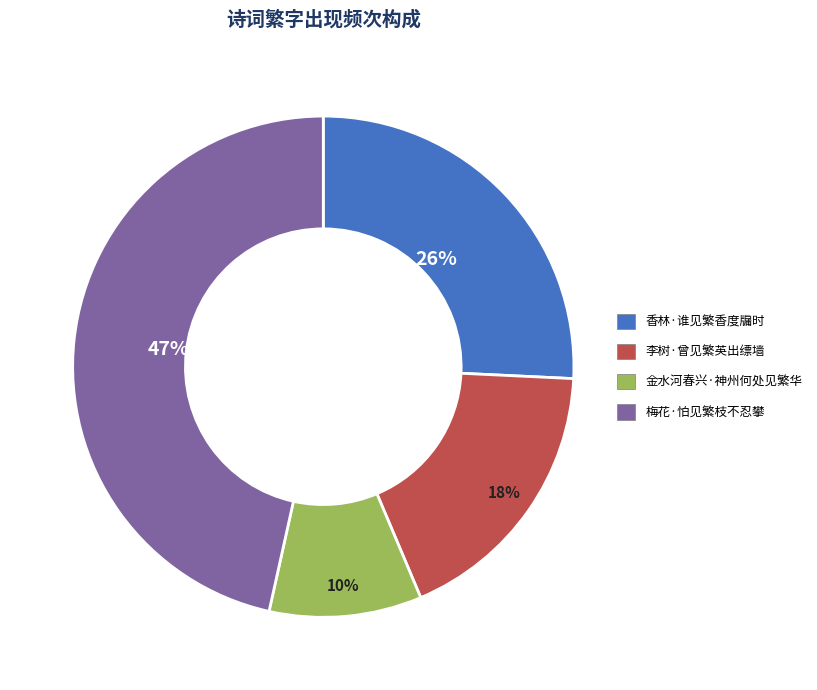

Which slice is the largest?

梅花·怕见繁枝不忍攀